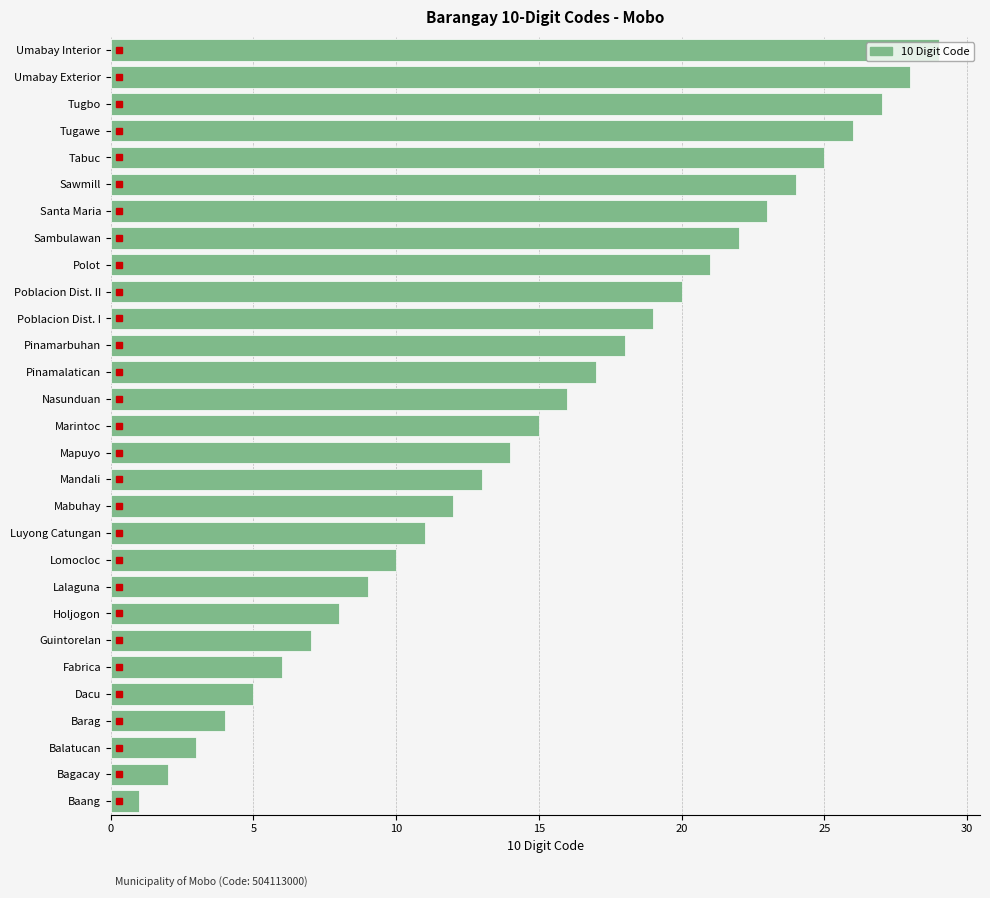

List the labels in order of value, largest first.

Umabay Interior, Umabay Exterior, Tugbo, Tugawe, Tabuc, Sawmill, Santa Maria, Sambulawan, Polot, Poblacion Dist. II, Poblacion Dist. I, Pinamarbuhan, Pinamalatican, Nasunduan, Marintoc, Mapuyo, Mandali, Mabuhay, Luyong Catungan, Lomocloc, Lalaguna, Holjogon, Guintorelan, Fabrica, Dacu, Barag, Balatucan, Bagacay, Baang